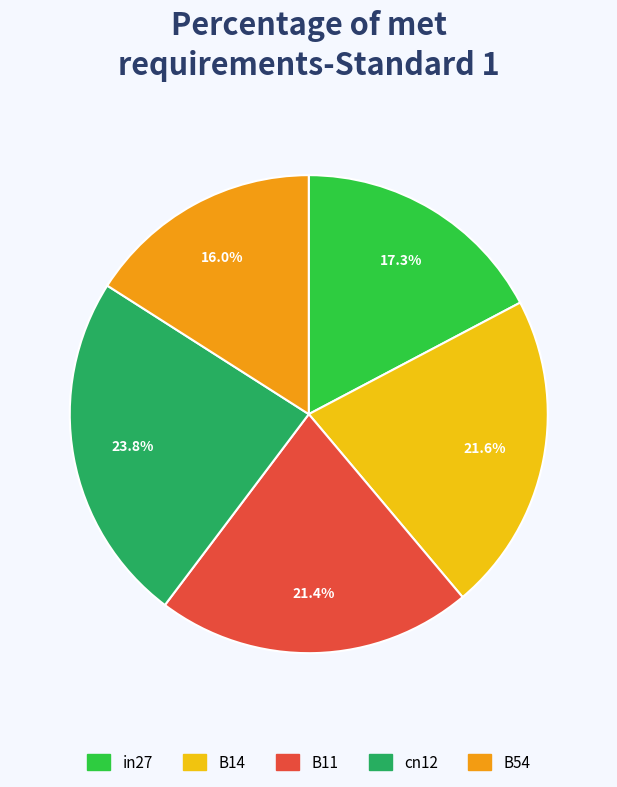

Is B11 the majority of the pie?

No